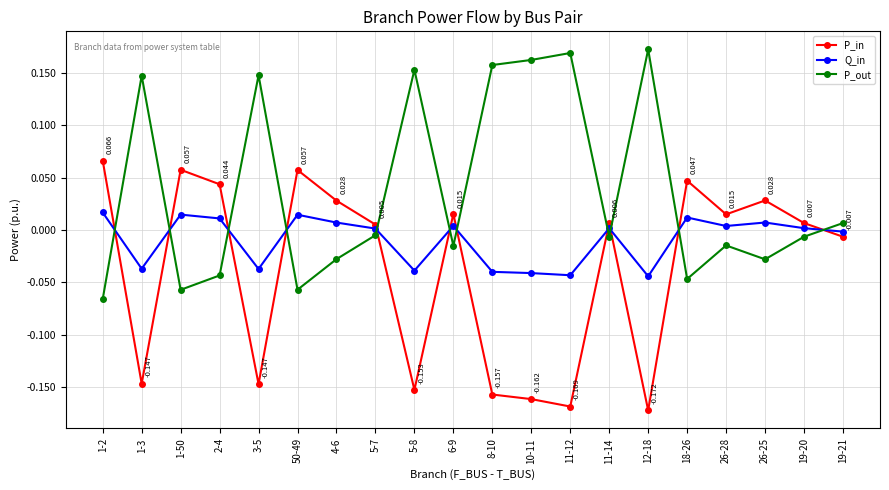

Is the value of Q_in at 12-18 greater than the value of P_out at 8-10?

No